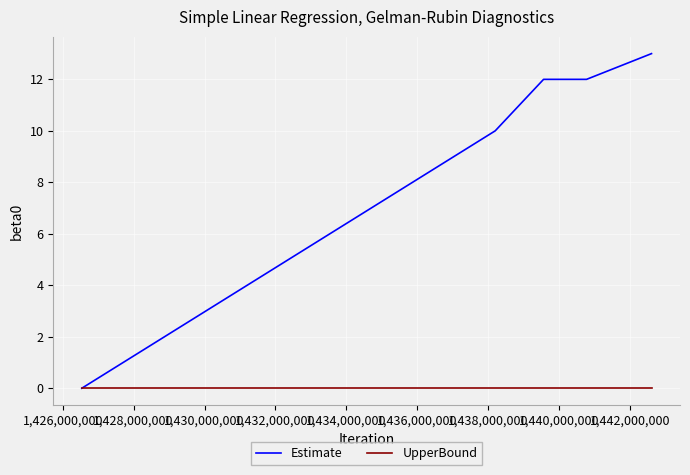

Which series has the widest spread of values?

Estimate